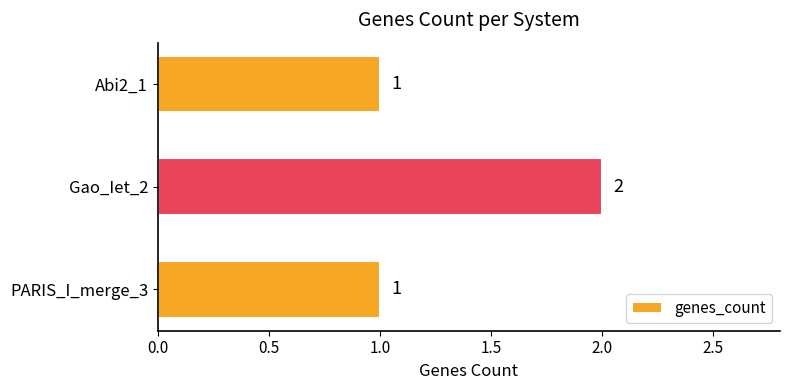

Which category has the highest value across all series?

Gao_Iet_2